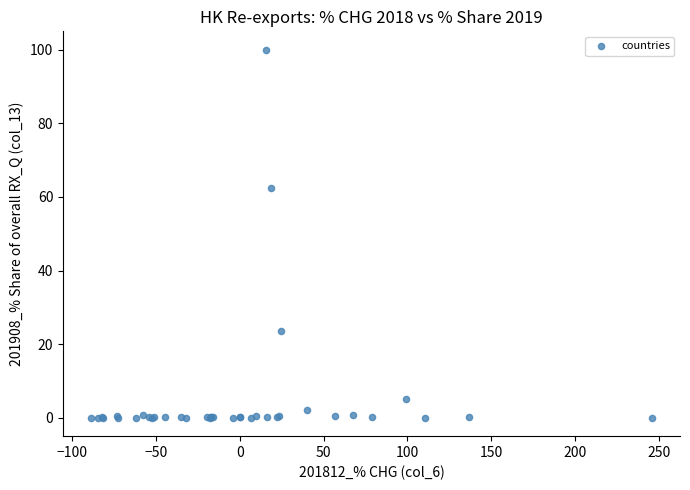

What Y value in the scatter plot is closest to 50?

62.4